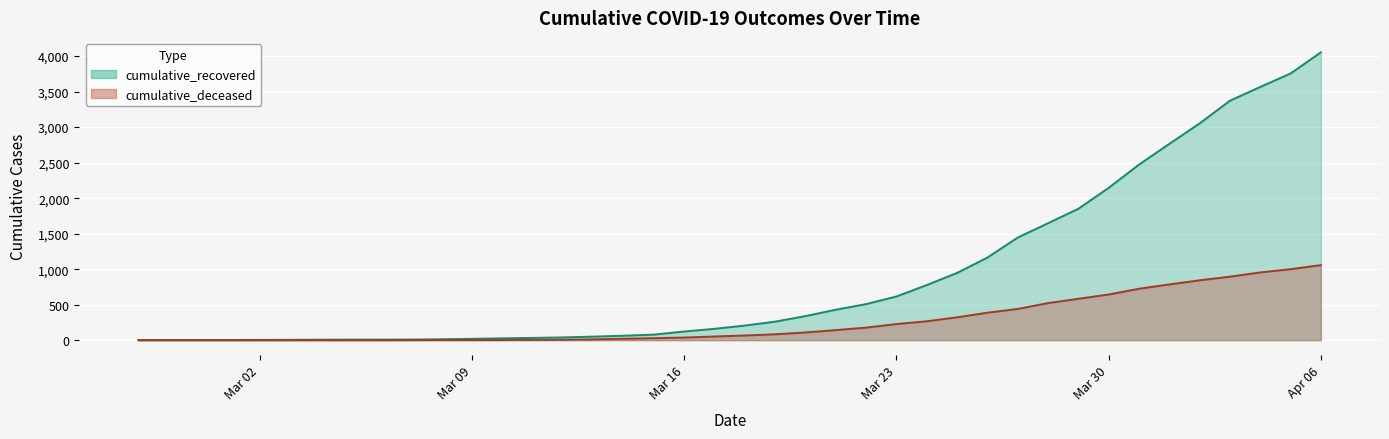

Which series has the largest total across all categories?

cumulative_recovered